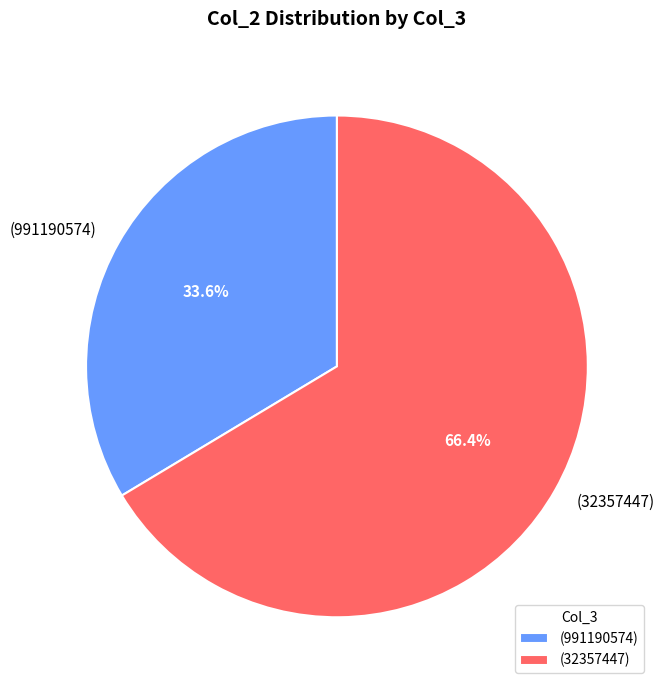

Is there any slice that represents more than half of the pie?

Yes